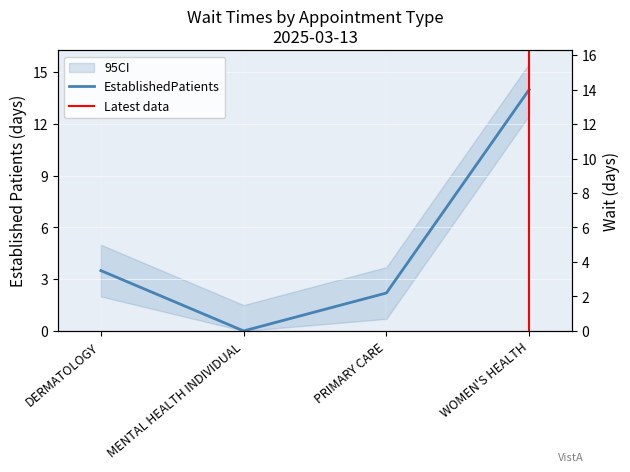

Which has a higher value, PRIMARY CARE or MENTAL HEALTH INDIVIDUAL?

PRIMARY CARE